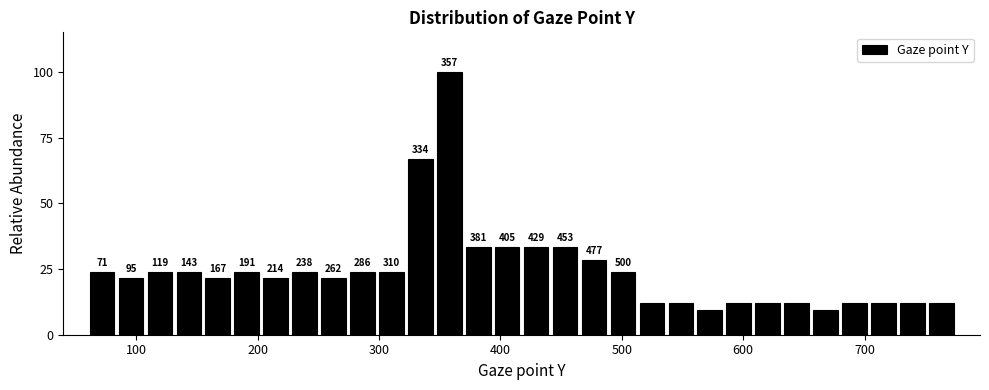

Read against the x-axis, roughly where is the centre of the tallest bar?

360